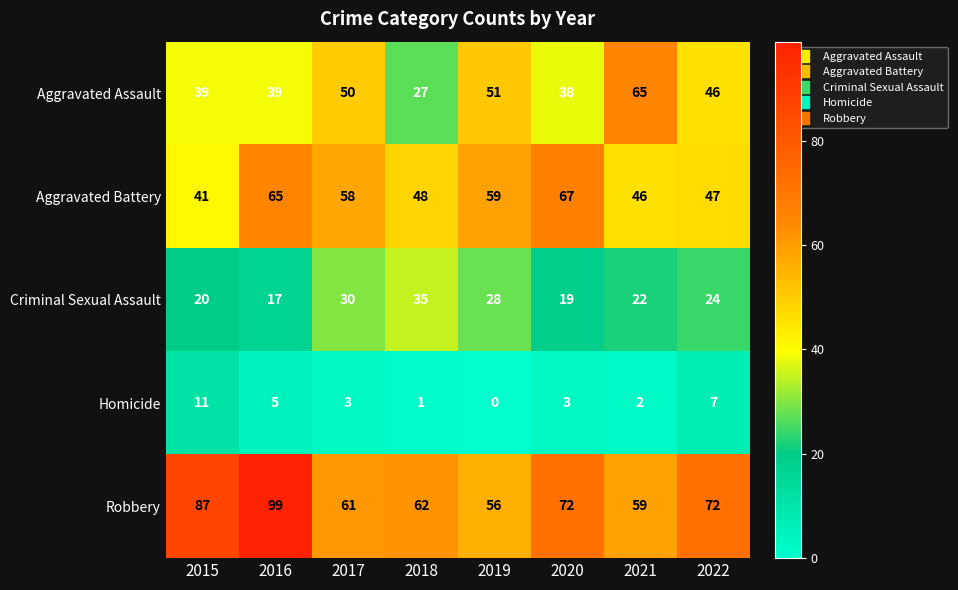

What is the spread (max minus min) of values at 2019?

59